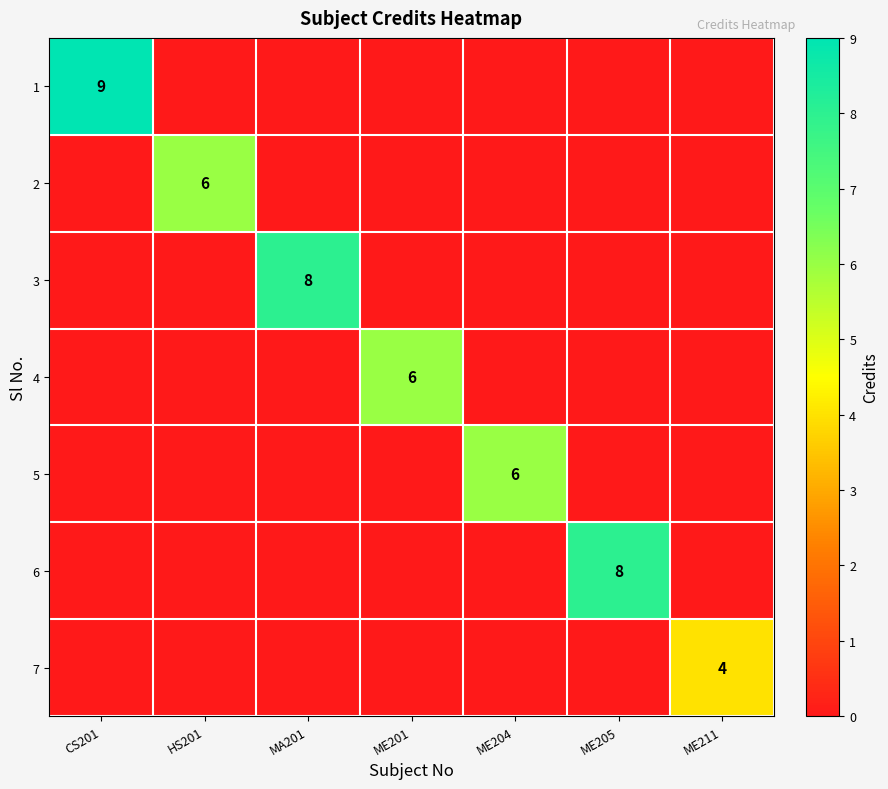

How many 7 values are between 0 and 1?

6